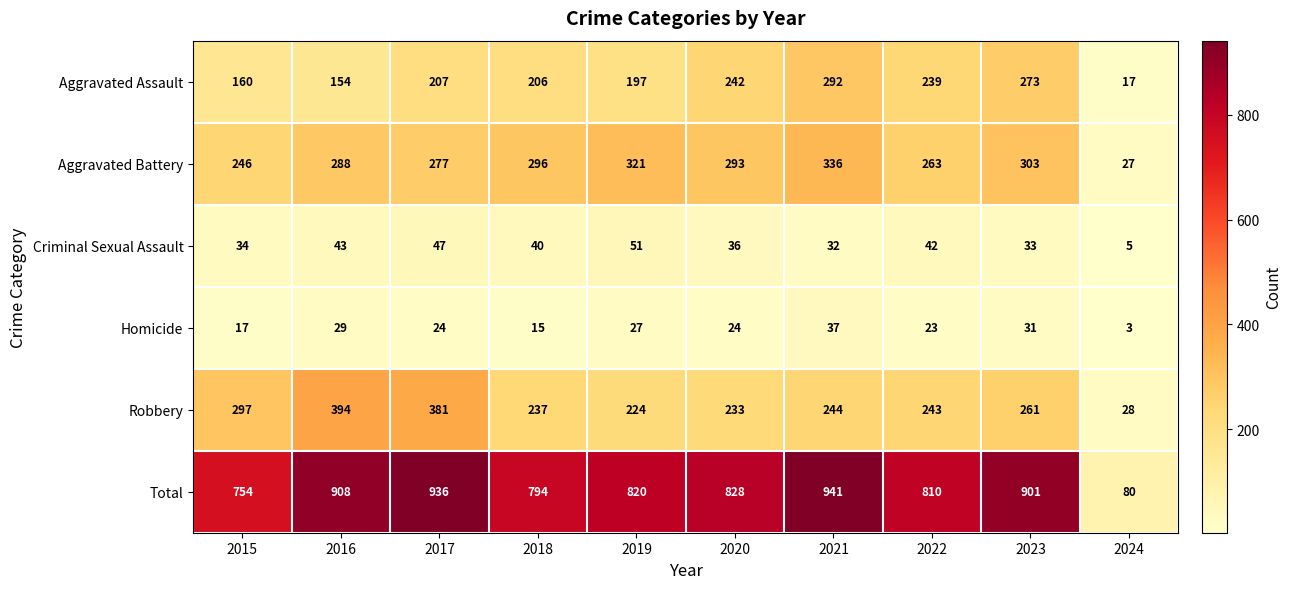

Between 2019 and 2022, which series saw the biggest shift?

Aggravated Battery